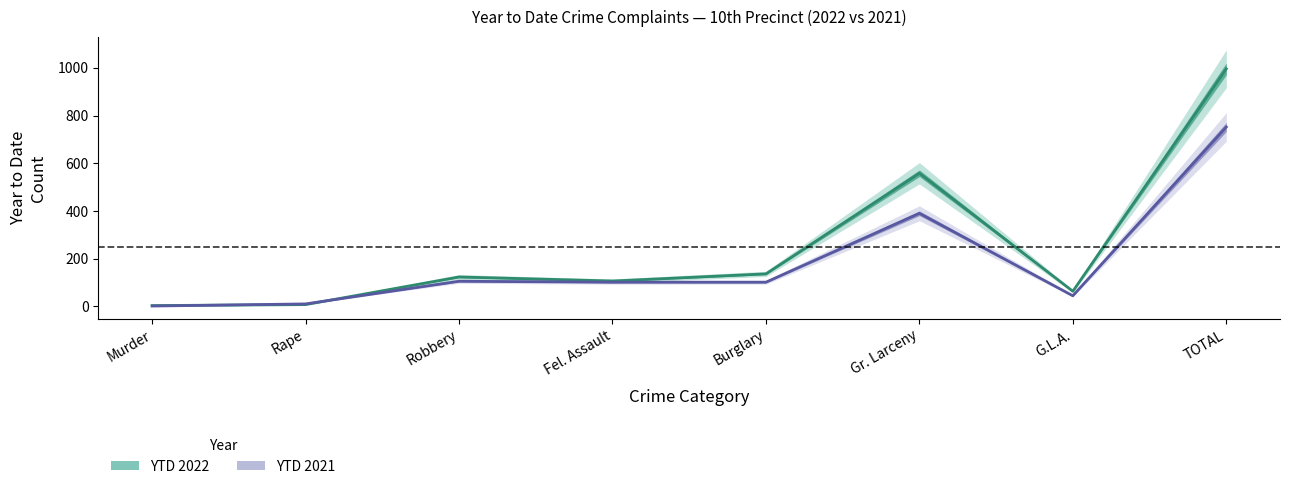

Is it true that YTD 2021 equals 44 at Robbery?

False